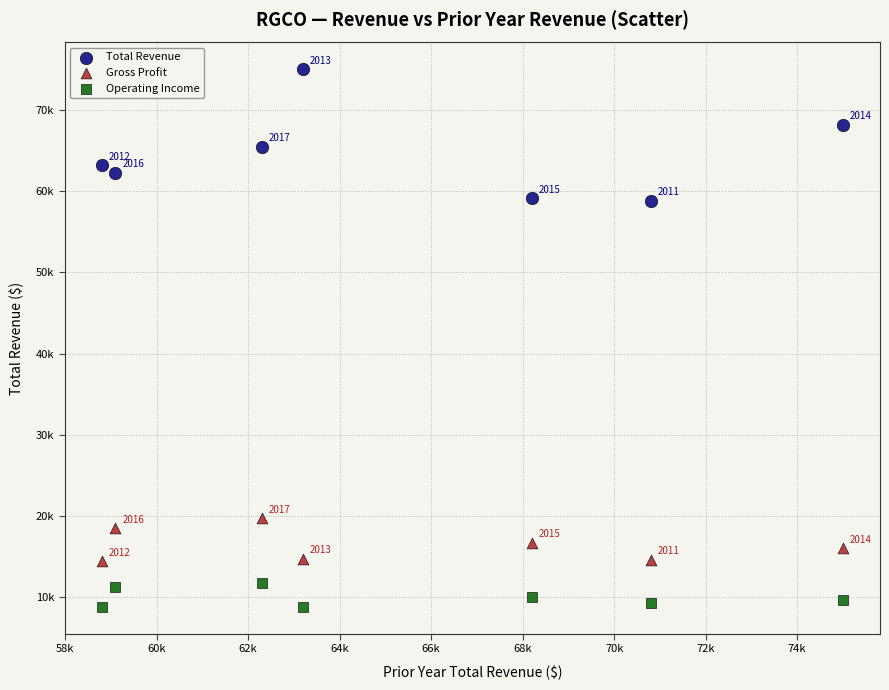

What are all the series names shown in the legend?

Total Revenue, Gross Profit, Operating Income